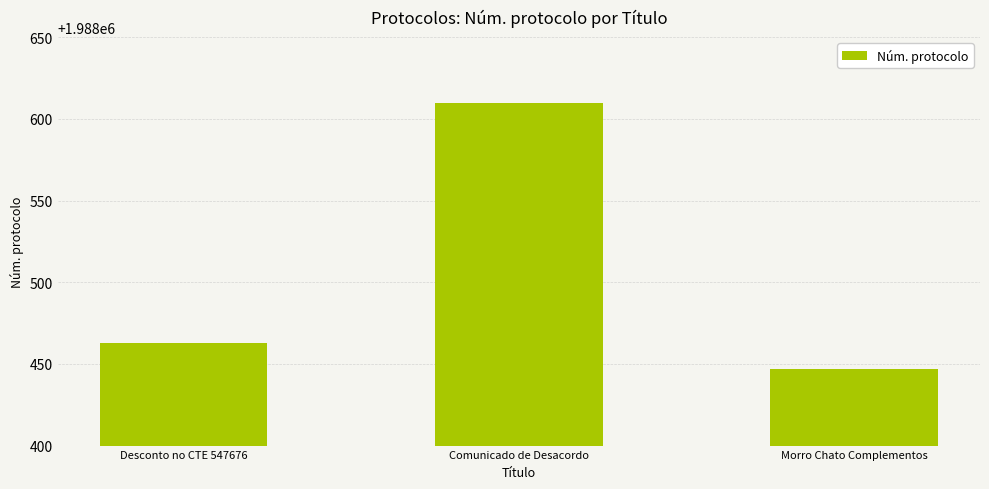

What is the difference between the maximum and second lowest values?

147